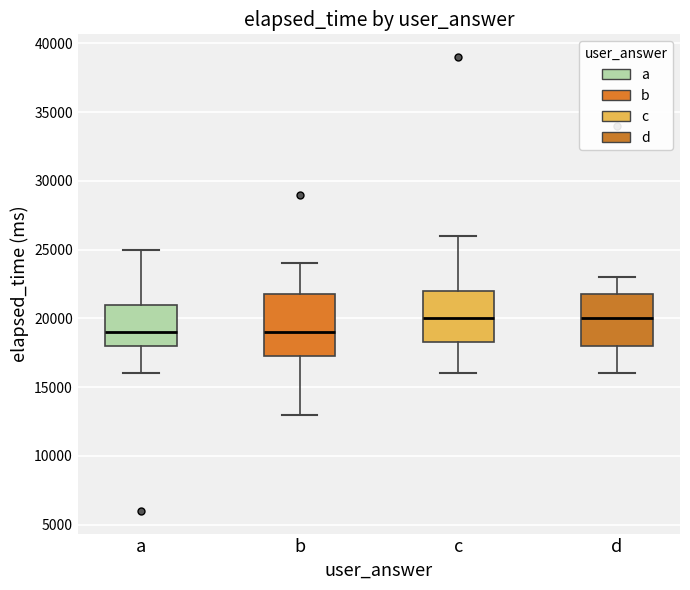

Reading left to right, read every box against the y-axis: the position of its median line, the range the box covers, and the ends of its whiskers. The values are not printed on the chart, so give them approximately, as read against the axis.

a: median 19000, box 18000 to 21000, whiskers 16000 to 25000
b: median 19000, box 17500 to 22000, whiskers 13000 to 24000
c: median 20000, box 18500 to 22000, whiskers 16000 to 26000
d: median 20000, box 18000 to 22000, whiskers 16000 to 23000